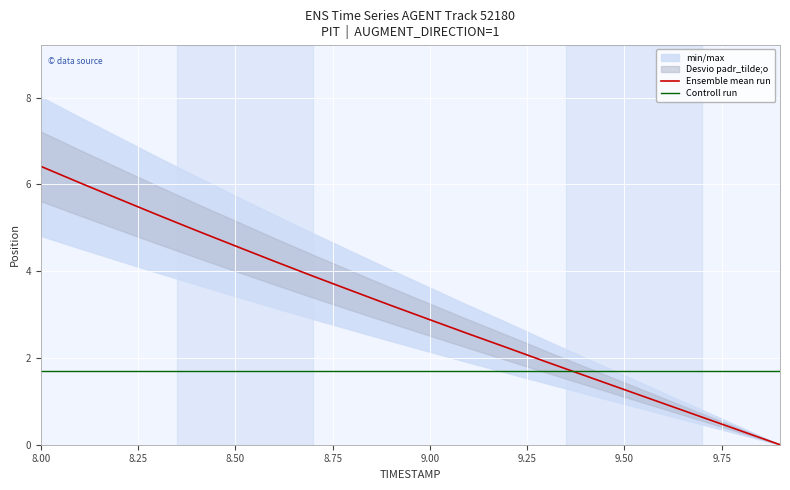

Which series has the largest total across all categories?

Ensemble mean run